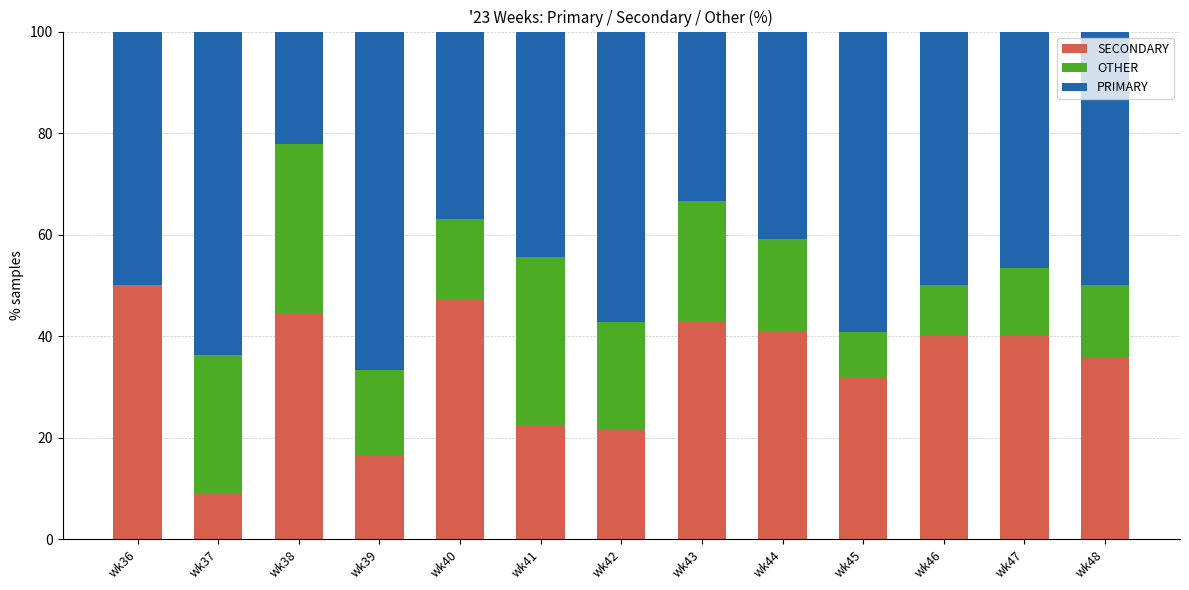

The value of SECONDARY at wk47 is 68.6. True or false?

False